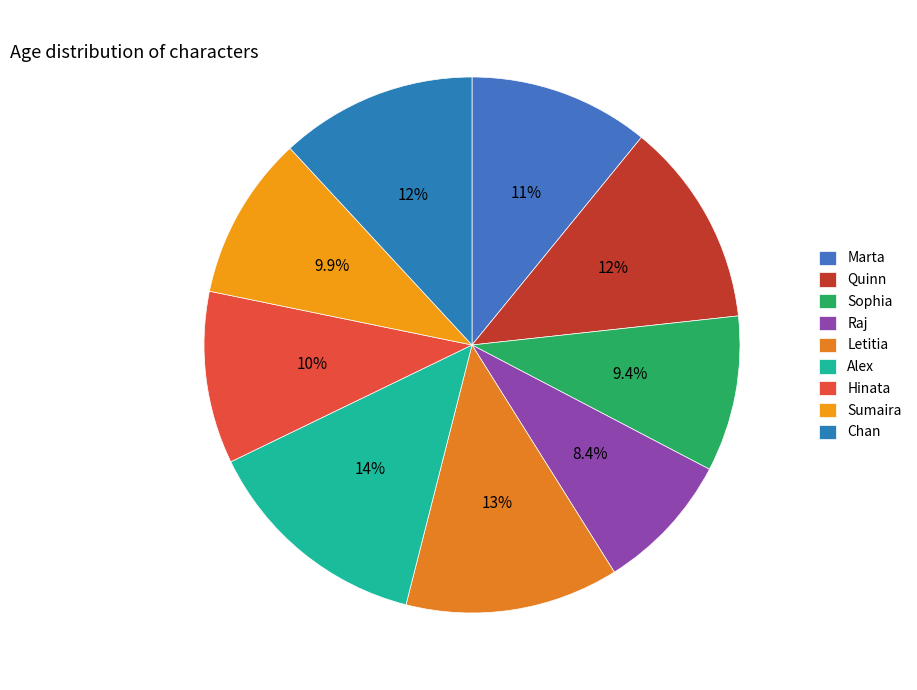

How many slices are in this pie chart?

9